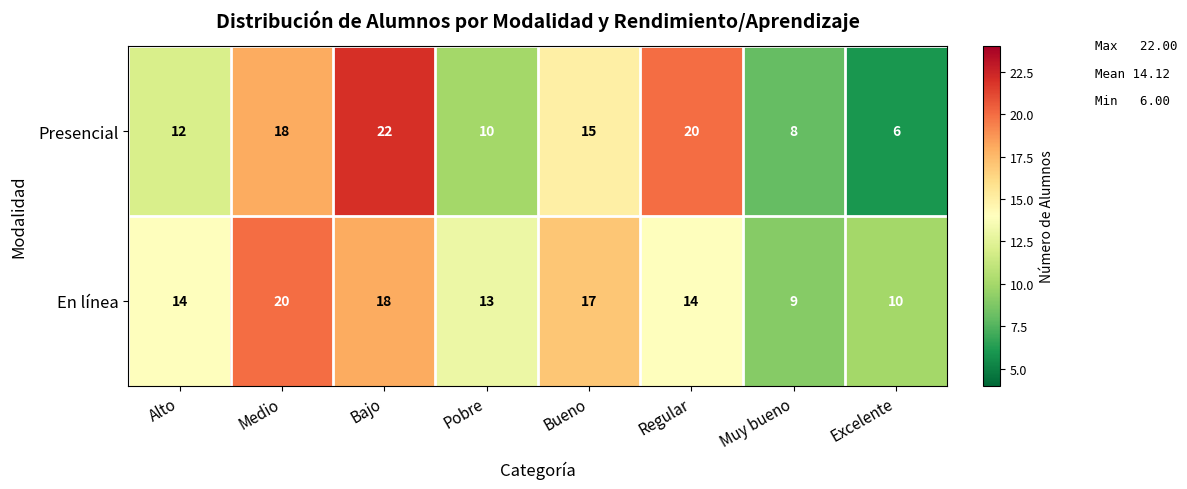

At which category is the sum across all series the highest?

Bajo